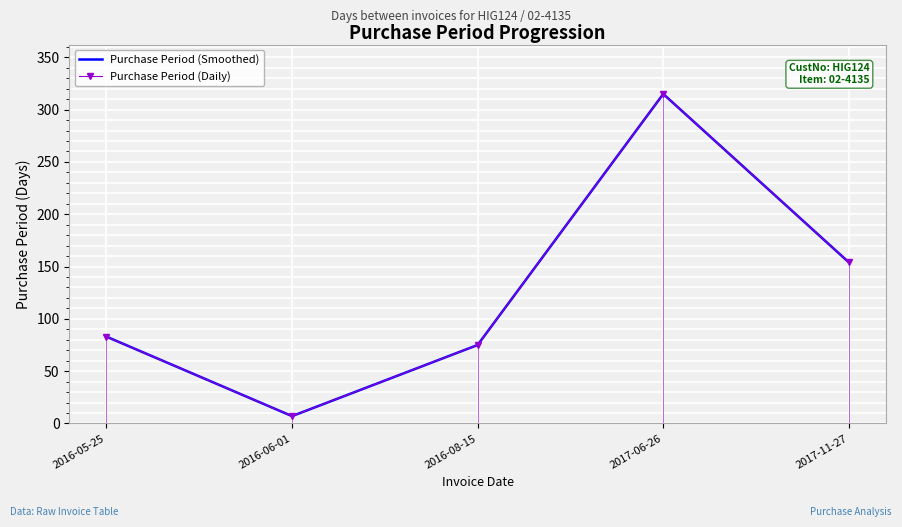

True or false: Purchase Period (Daily) has more than 2 points higher than both neighbors.

False